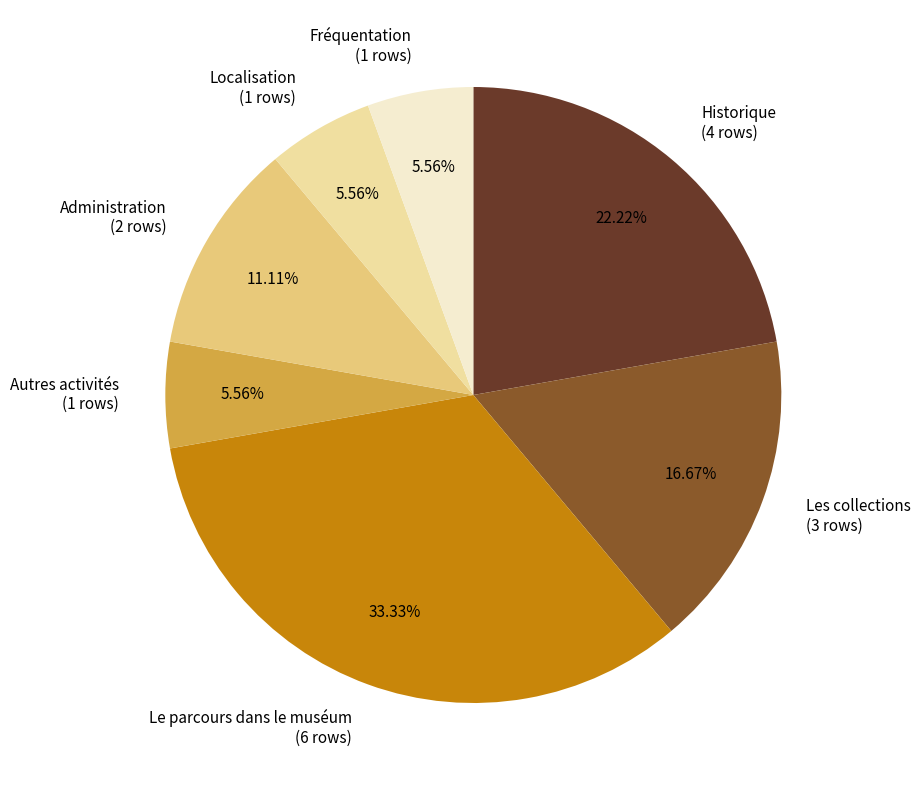

Approximately how many times larger is the value at Les collections (3 rows) compared to Administration (2 rows)?

1.5